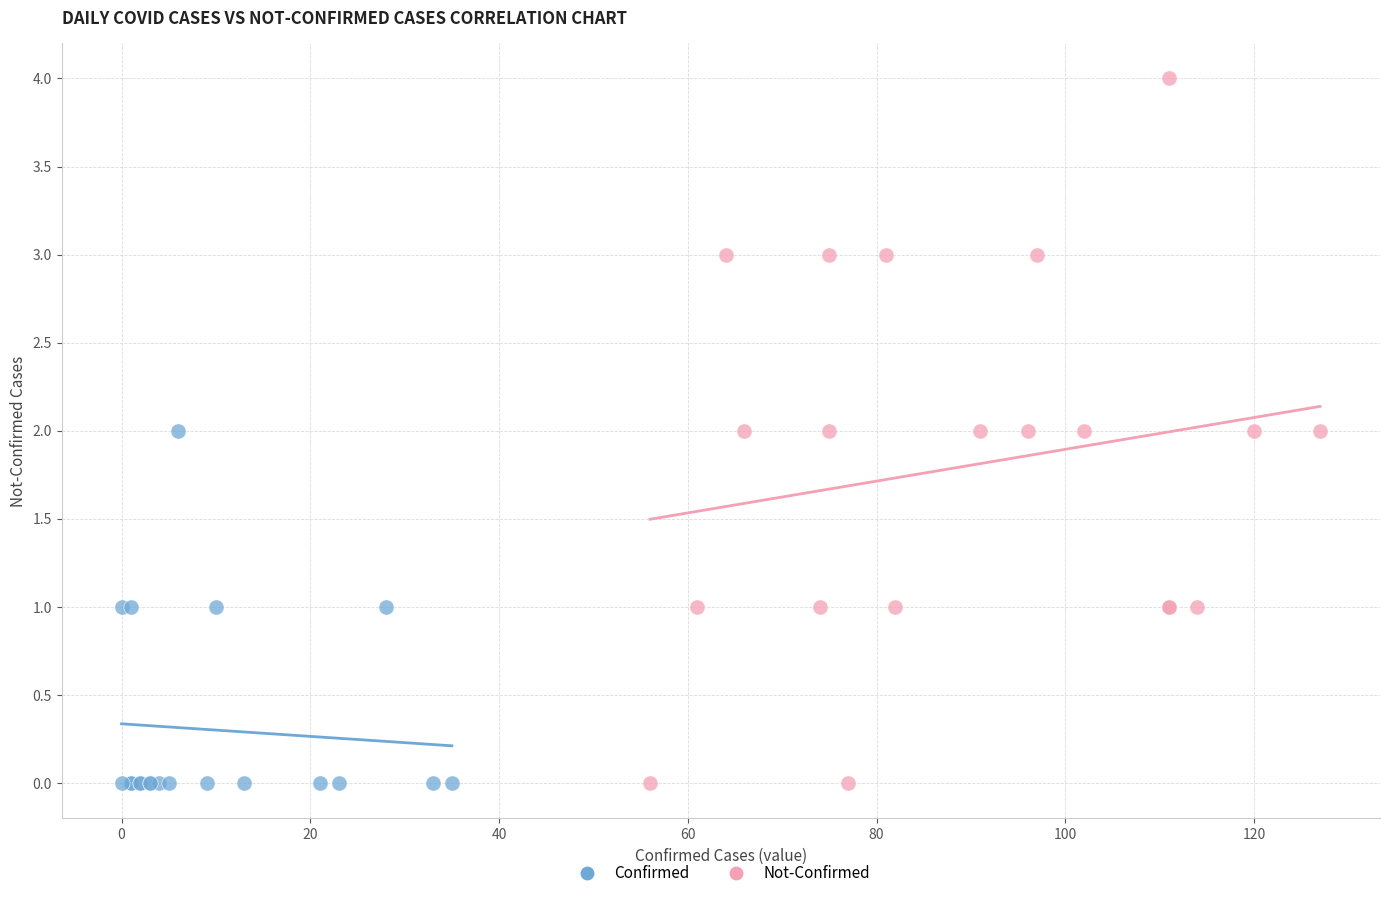

Which series has the widest spread of Y values?

Not-Confirmed